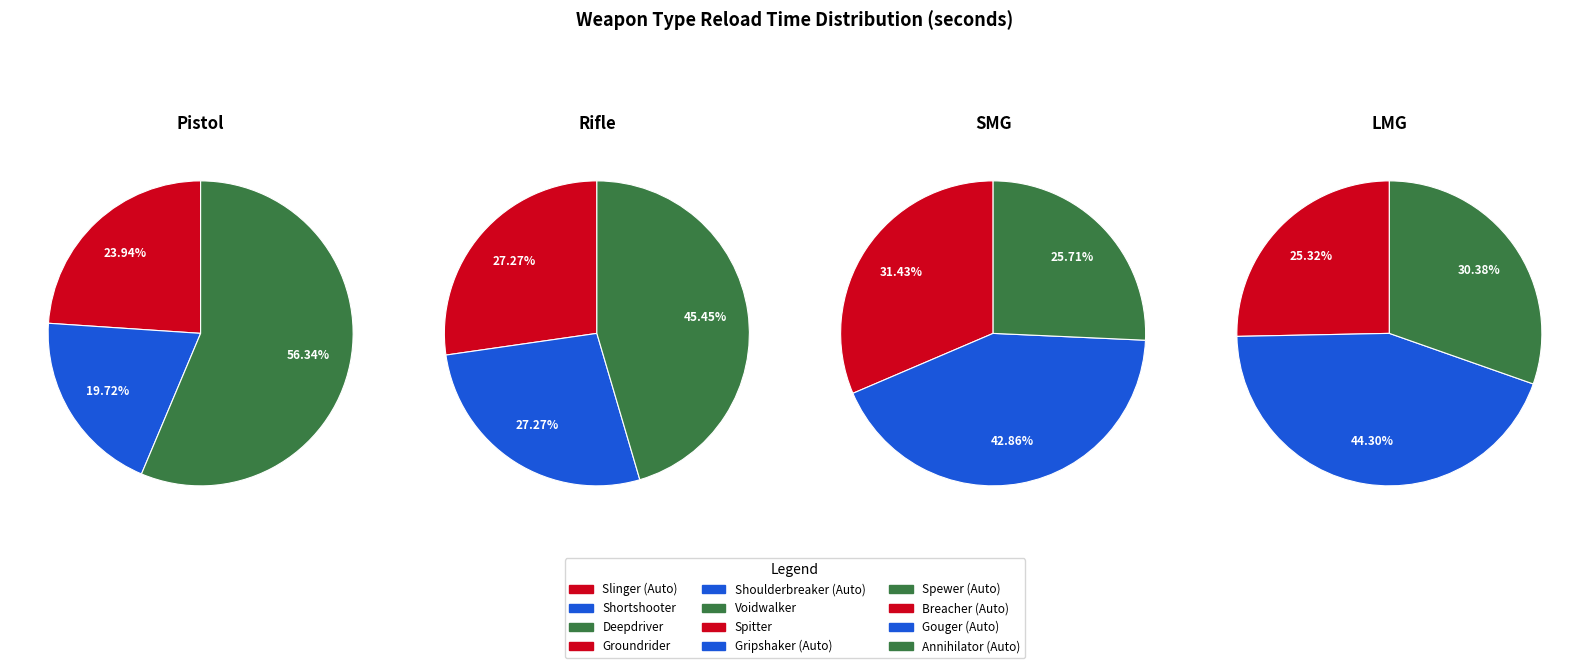

Is it true that smg_values is 65% of the pie?

False